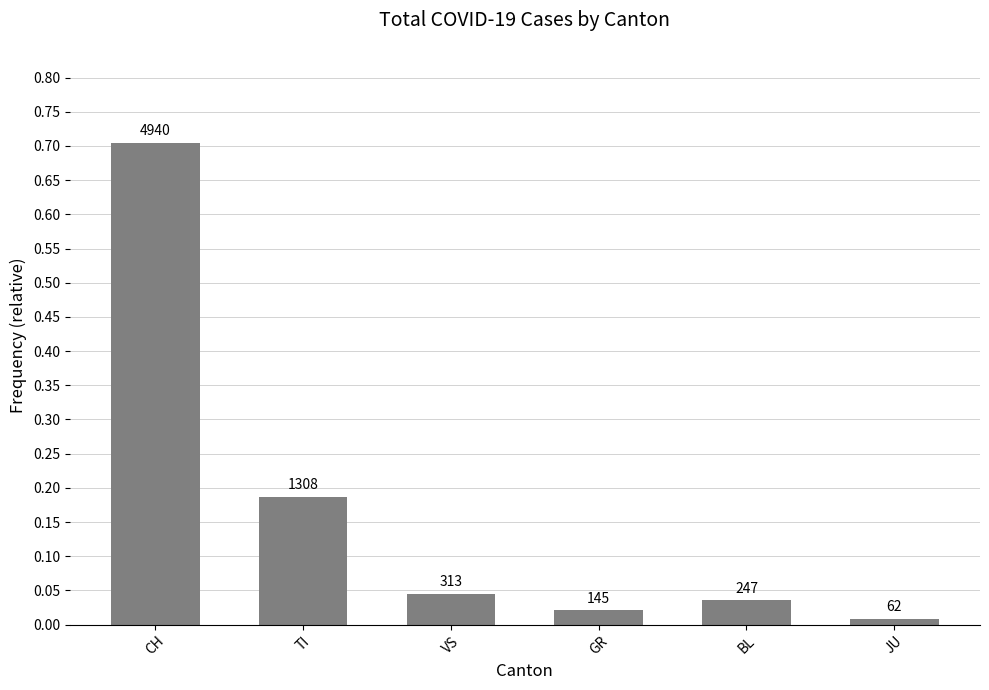

Are the bars horizontal?

No